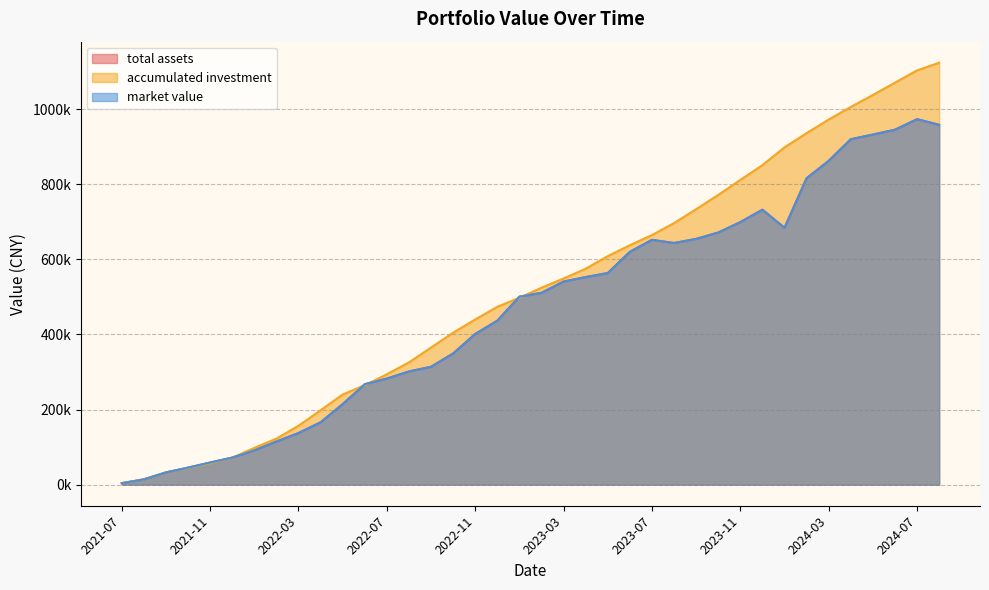

What is the total value across all series at 2023-08?

1982882.2